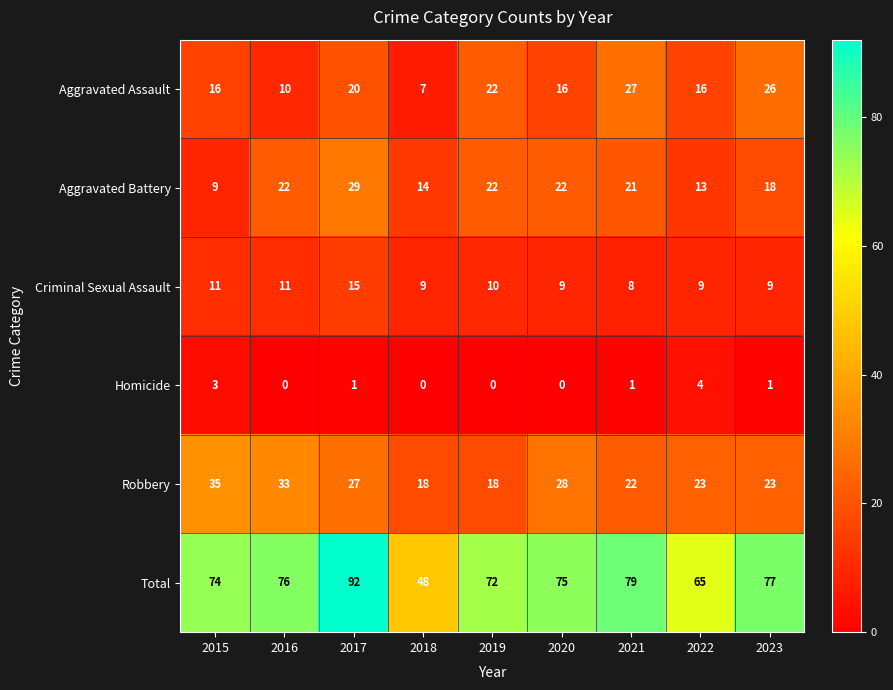

Which series has the largest total across all categories?

Total